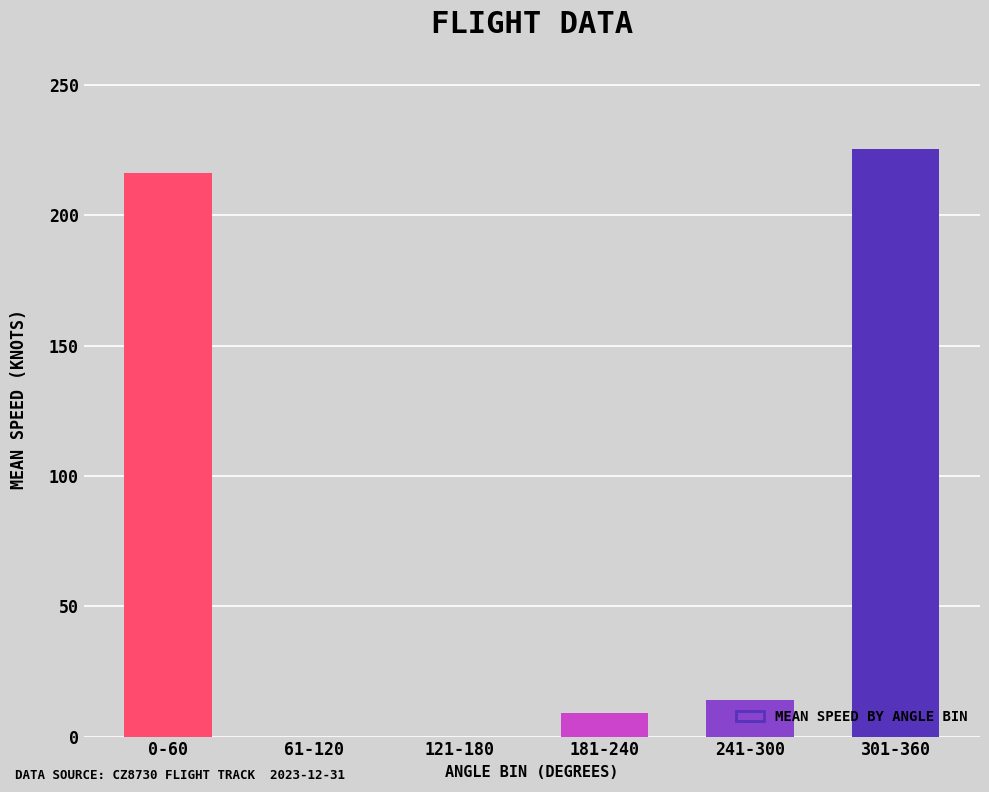

Which label corresponds to the largest value in the chart?

301-360